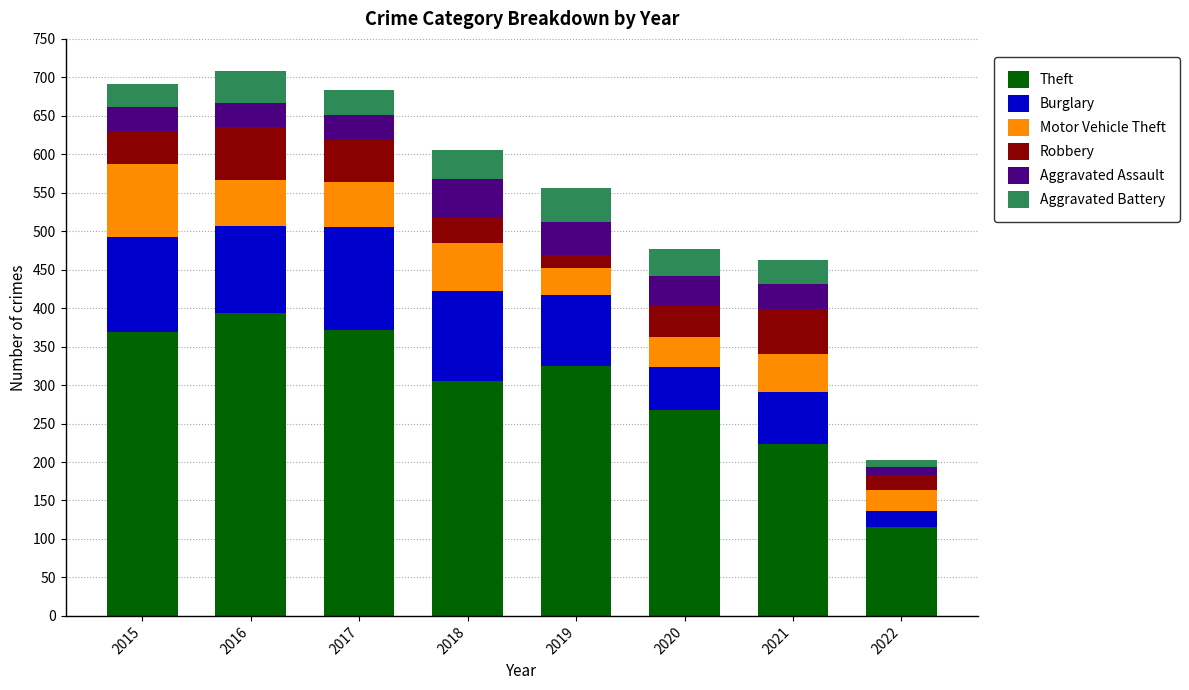

What is the total value across all series at 2017?

683